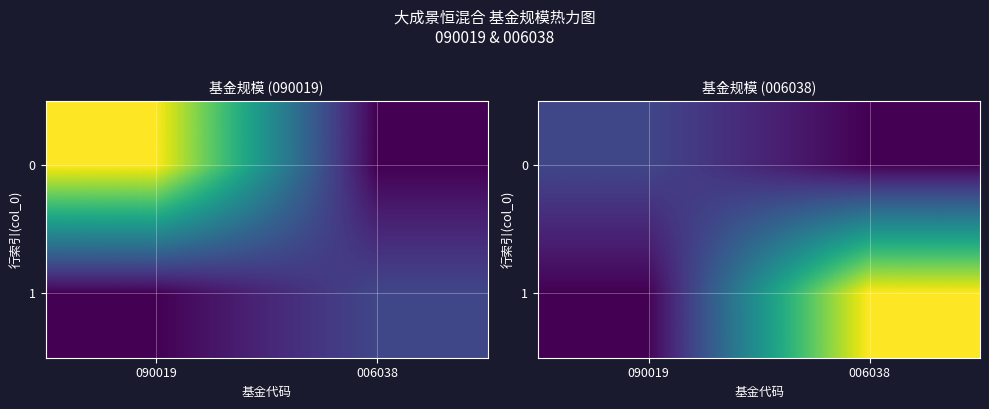

Rank the series by their maximum value, from highest to lowest.

1, 0